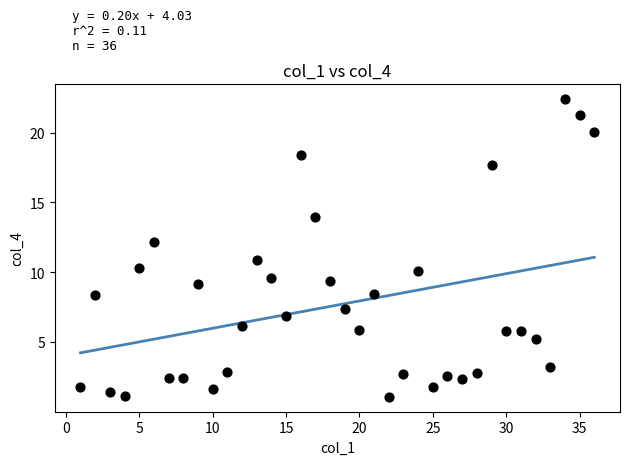

What is the range of Y values (max minus min)?

21.3